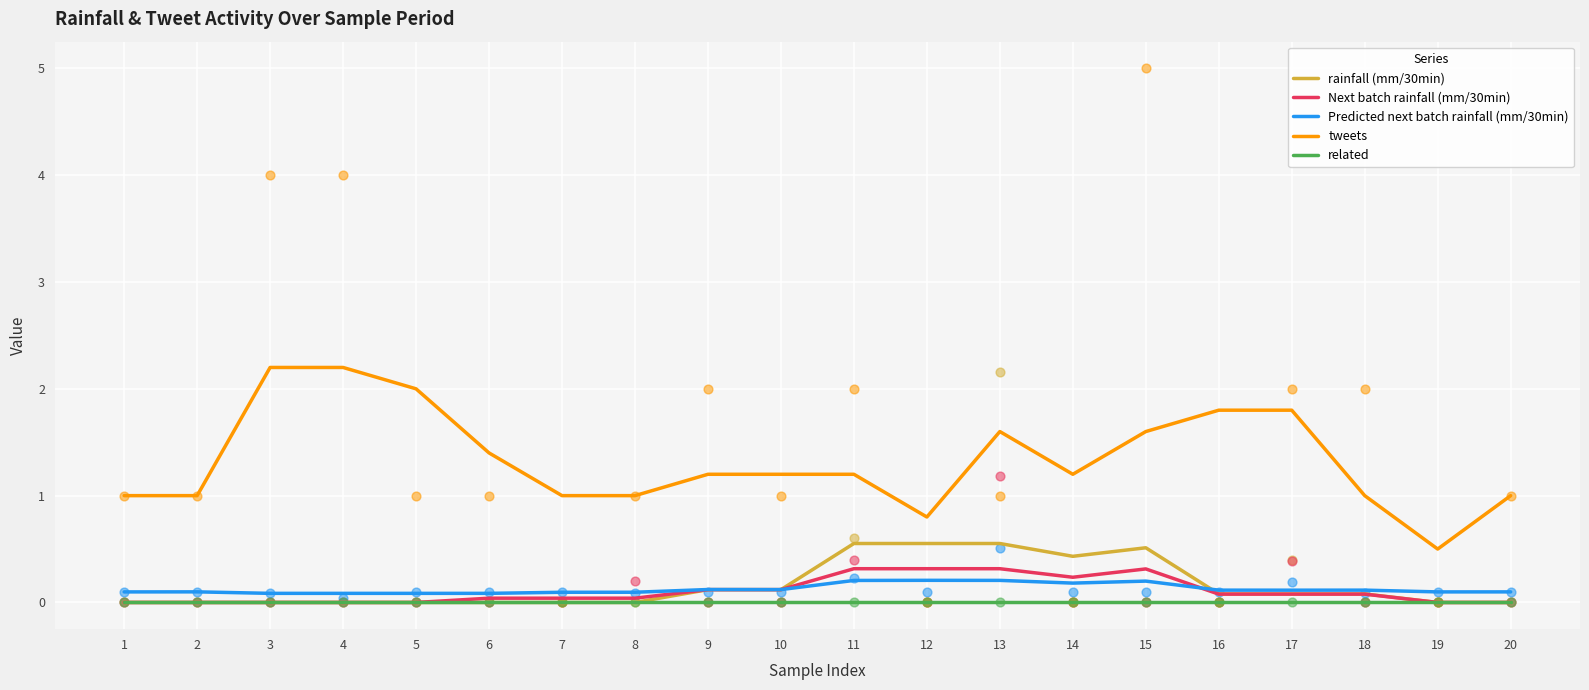

Which series has the largest total across all categories?

tweets